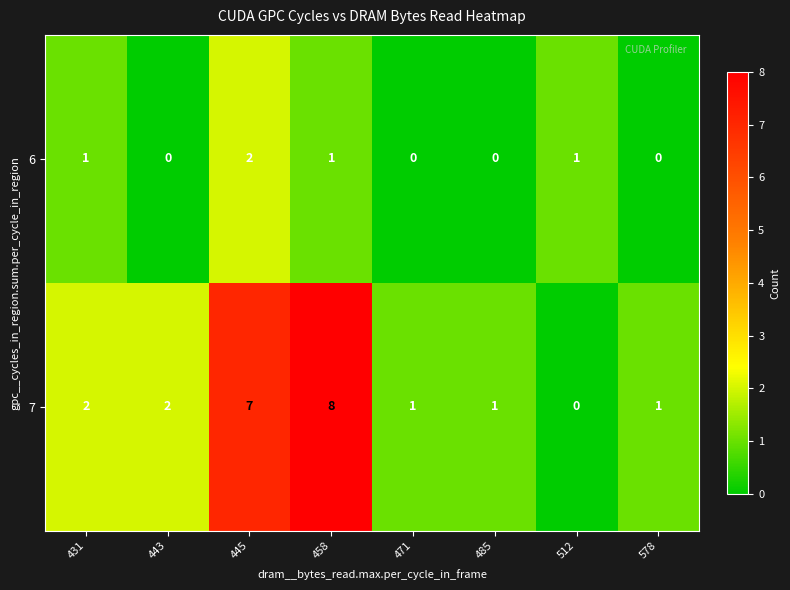

At 471, list the series in order from largest to smallest.

7, 6